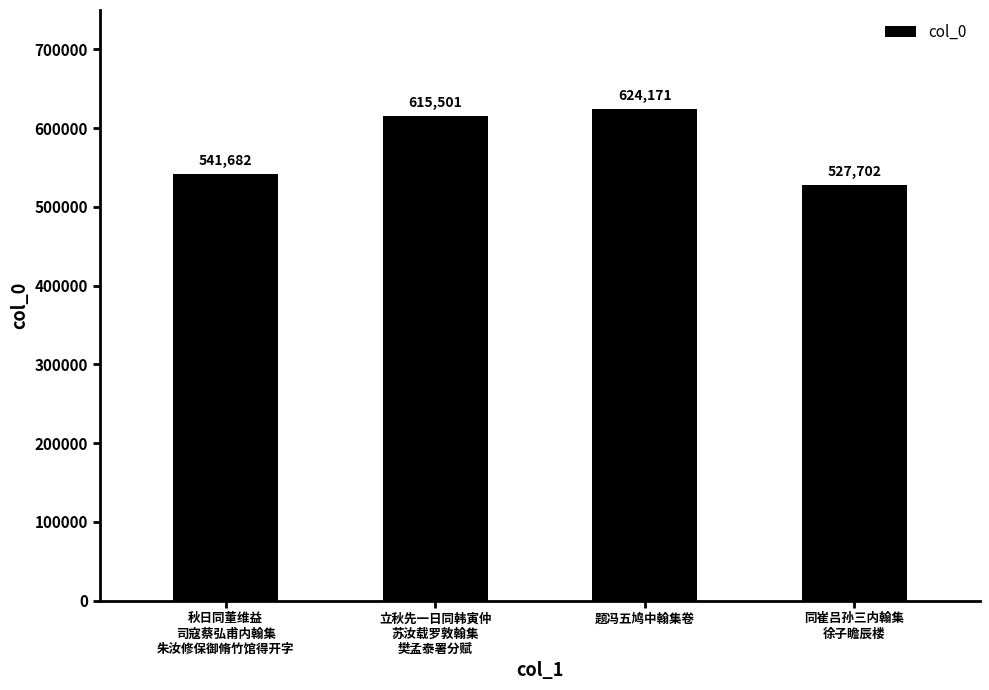

Approximately how many times larger is the value at 同崔吕孙三内翰集
徐子瞻辰楼 compared to 立秋先一日同韩寅仲
苏汝载罗敦翰集
樊孟泰署分赋?

0.9